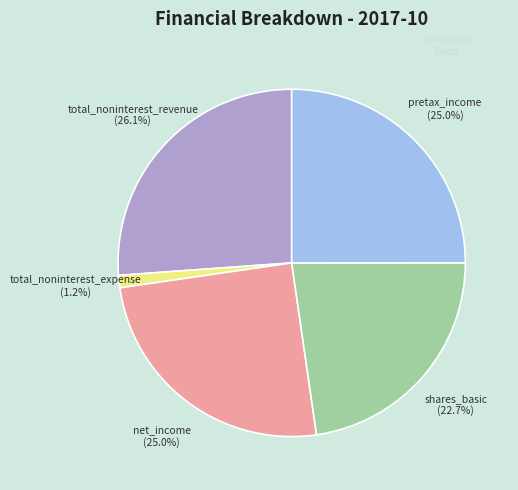

To the nearest percent, what is the difference between the largest and smallest slice percentages?

25%